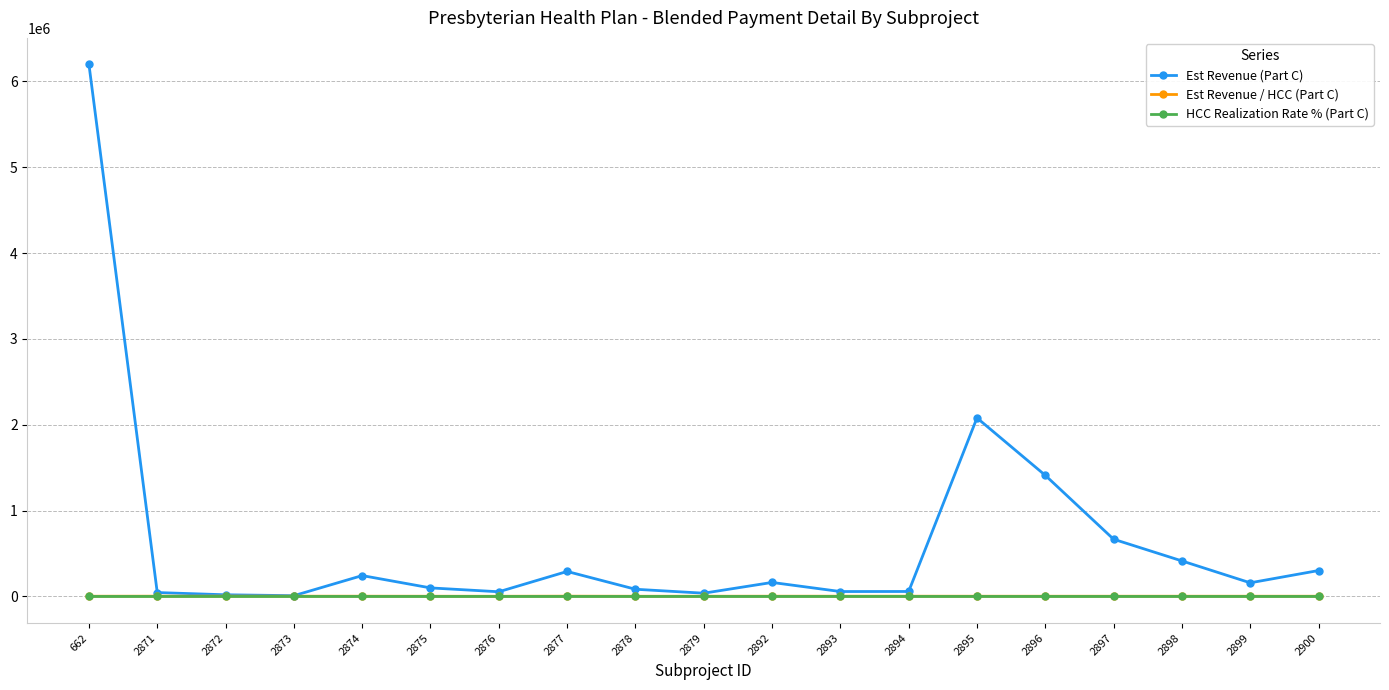

Which series has the largest total across all categories?

Est Revenue (Part C)